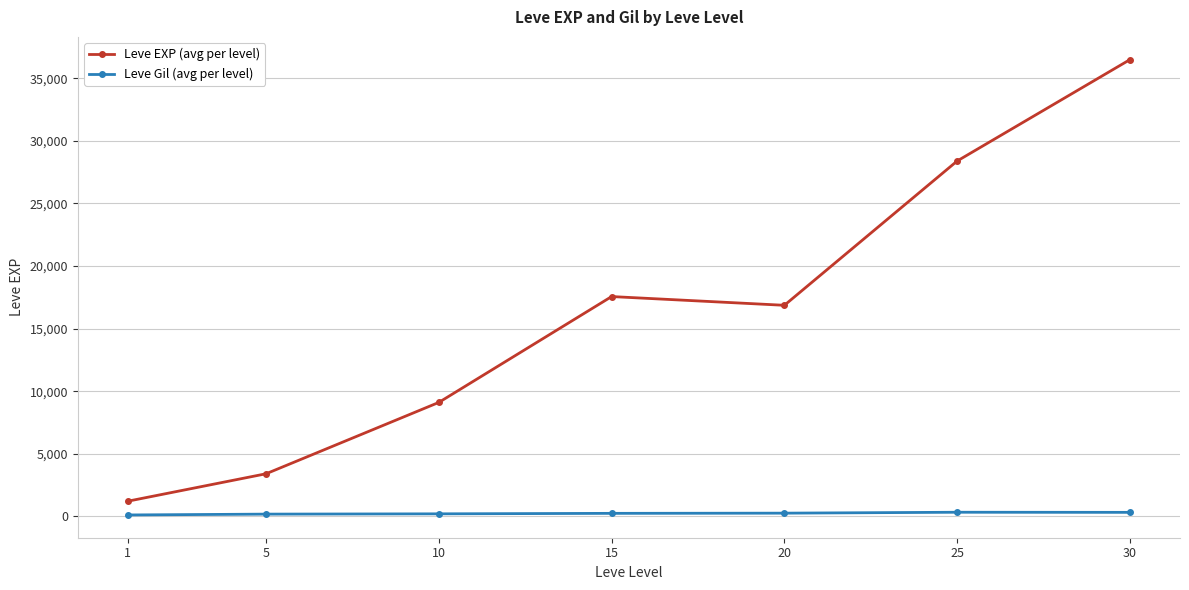

What is the minimum value for Leve Gil (avg per level)?

113.3